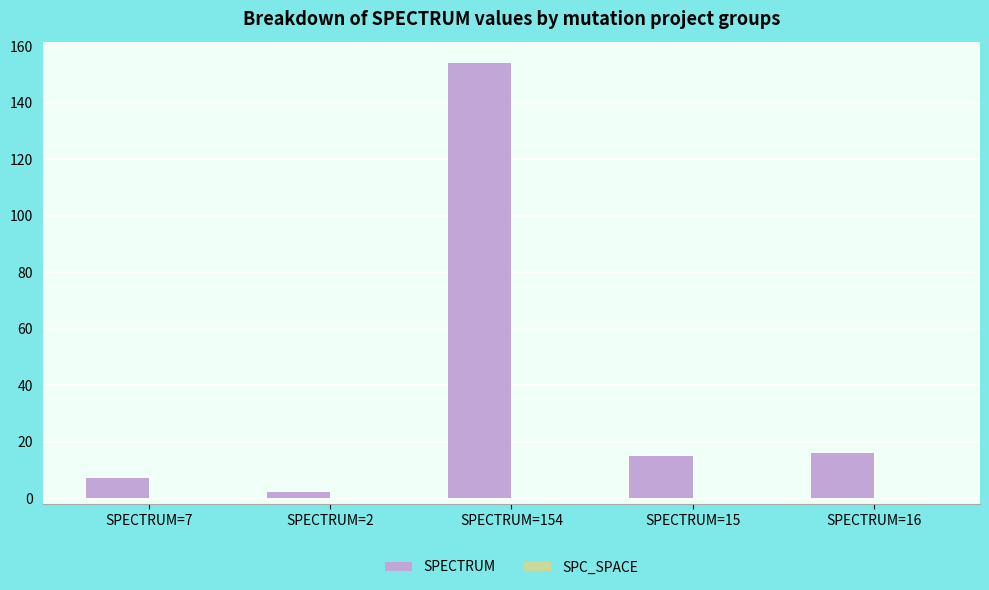

Approximately how many times larger is the value at SPECTRUM=7 compared to SPECTRUM=16?

0.4